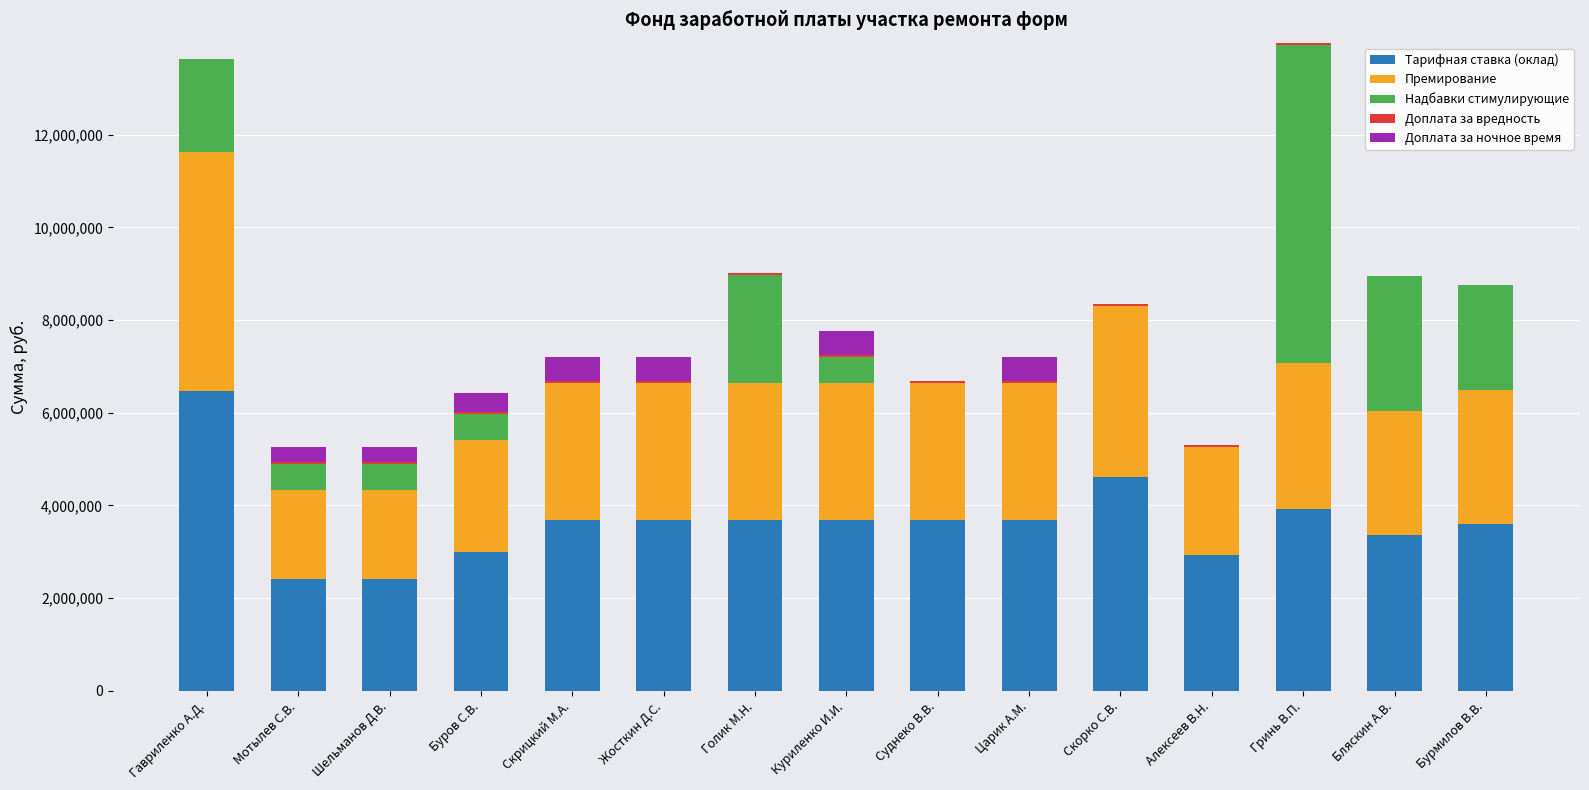

Is it true that Тарифная ставка (оклад) equals 1990386 at Буров С.В.?

False